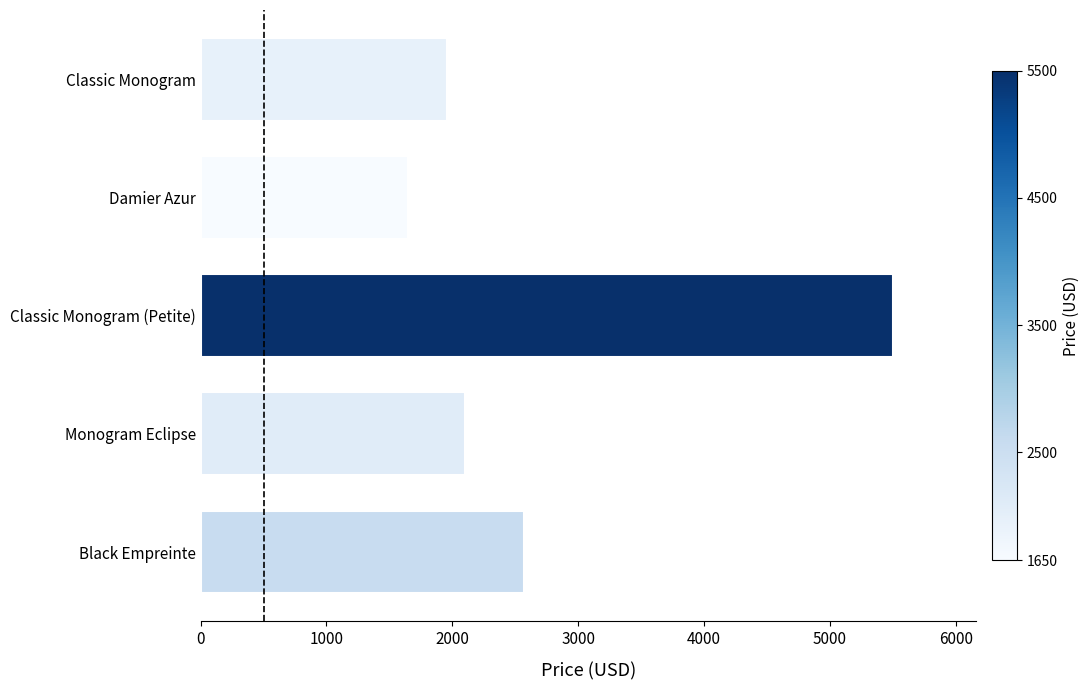

What is the greatest value displayed?

5500